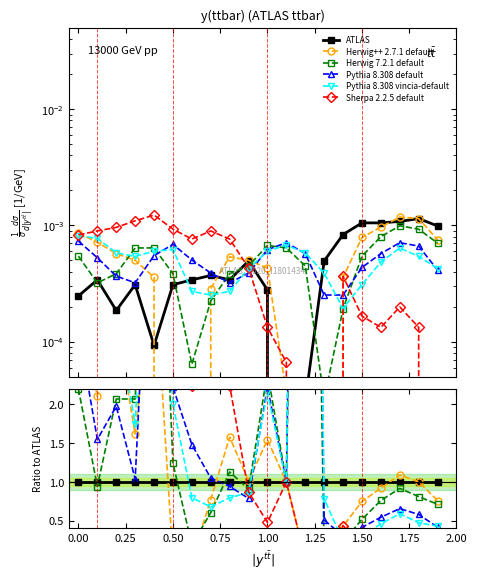

What are all the series names shown in the legend?

ATLAS, Herwig++ 2.7.1 default, Herwig 7.2.1 default, Pythia 8.308 default, Pythia 8.308 vincia-default, Sherpa 2.2.5 default